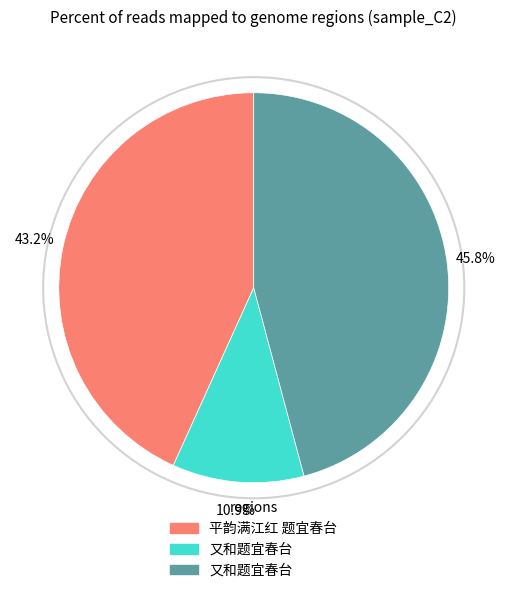

Is there any slice that represents more than half of the pie?

No